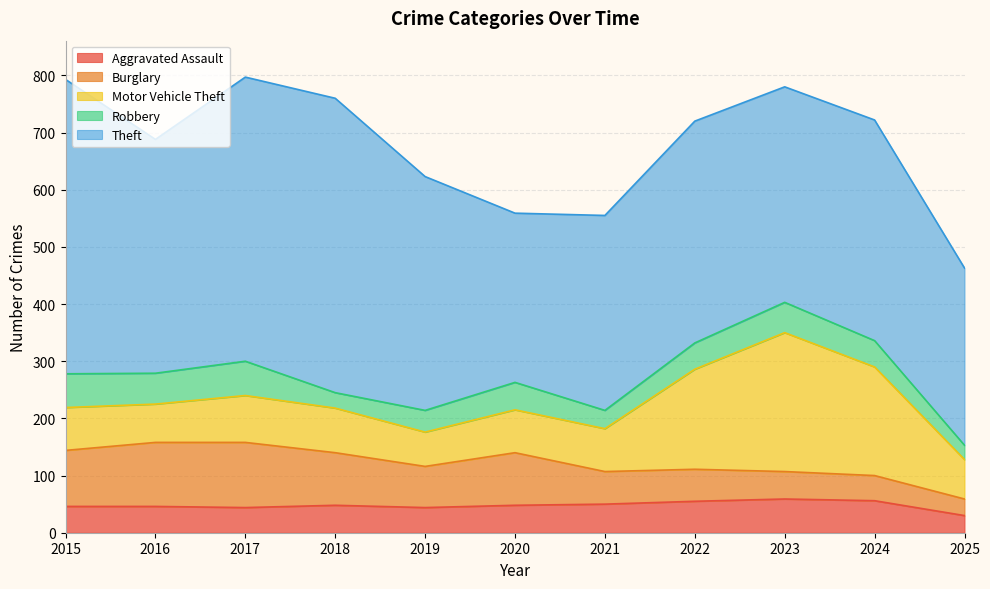

What is the sum of the Aggravated Assault values at 2019 and 2025?

74